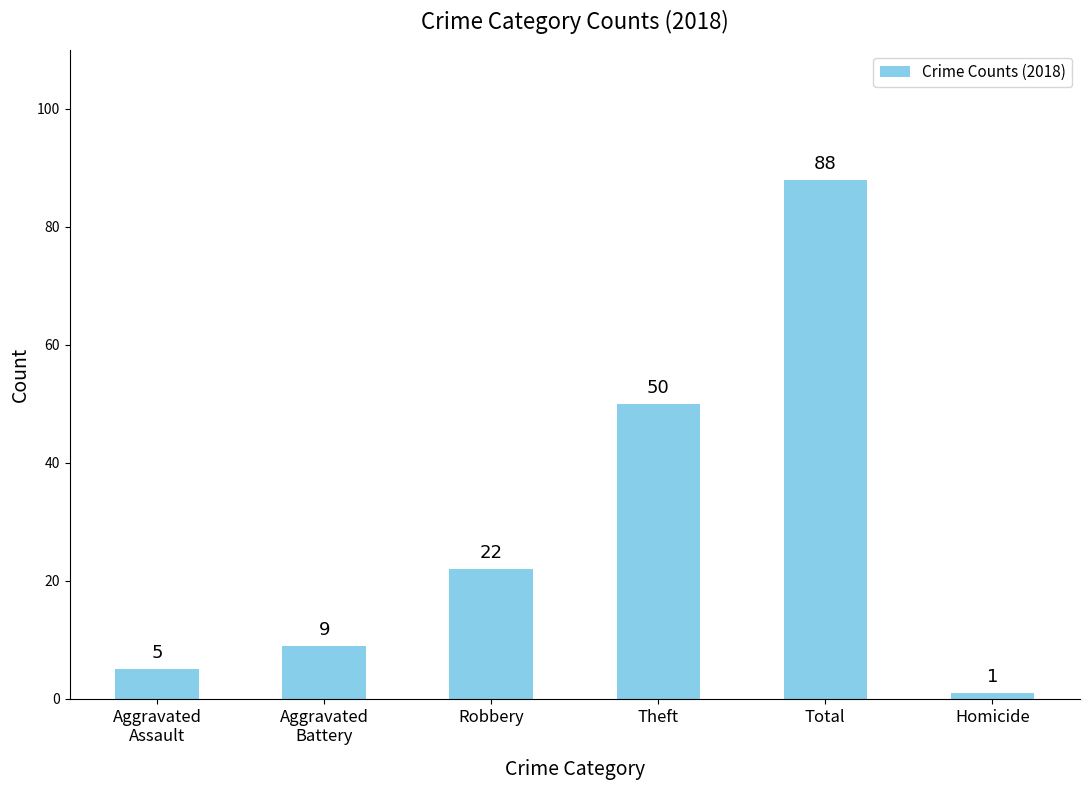

Reading right to left, list all the values displayed in this chart.

Homicide=1	Total=88	Theft=50	Robbery=22	Aggravated
Battery=9	Aggravated
Assault=5